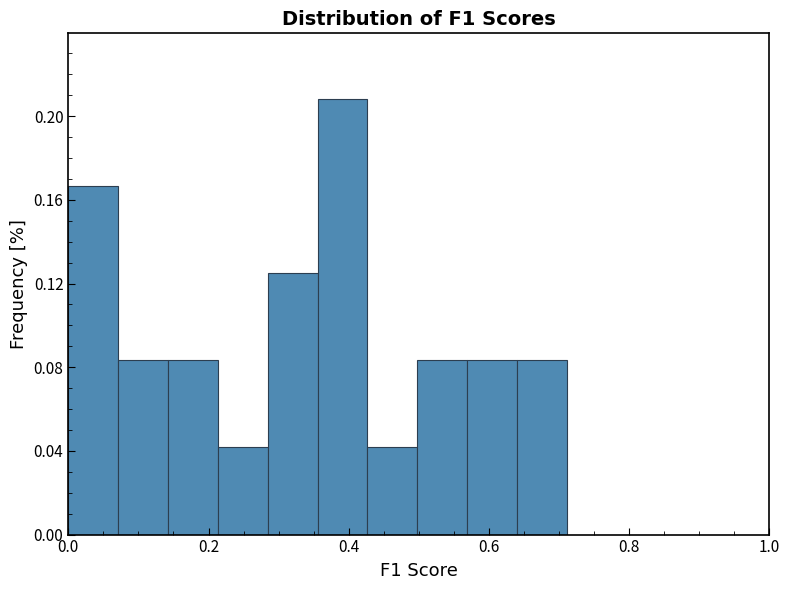

Around what value on the x-axis is the tallest bar? Give the approximate position of its centre, as read against the axis.

0.40